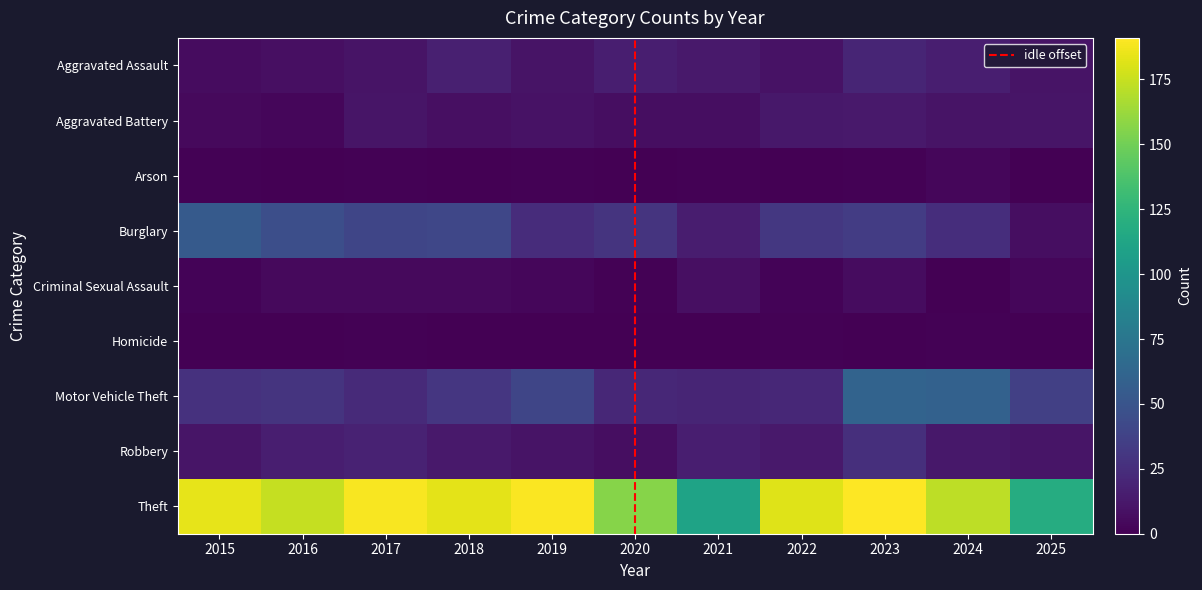

True or false: Burglary has a value of 26 at 2016.

False